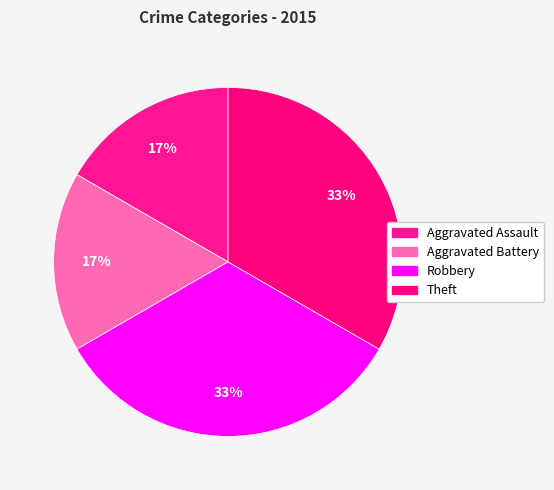

Is there a majority slice in this chart?

No